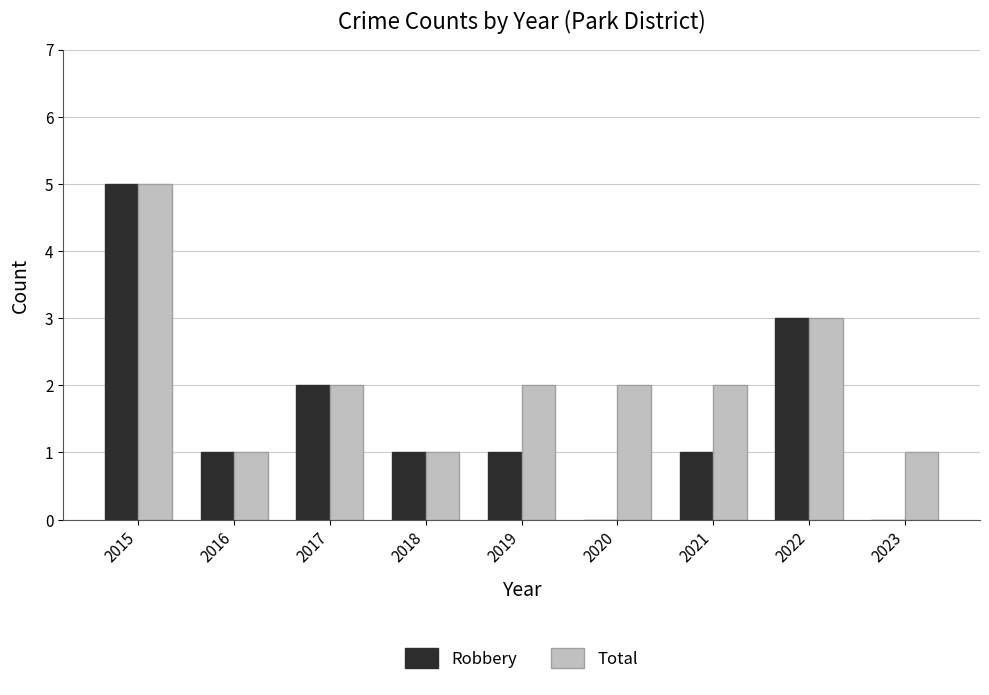

How many groups of bars are there?

9